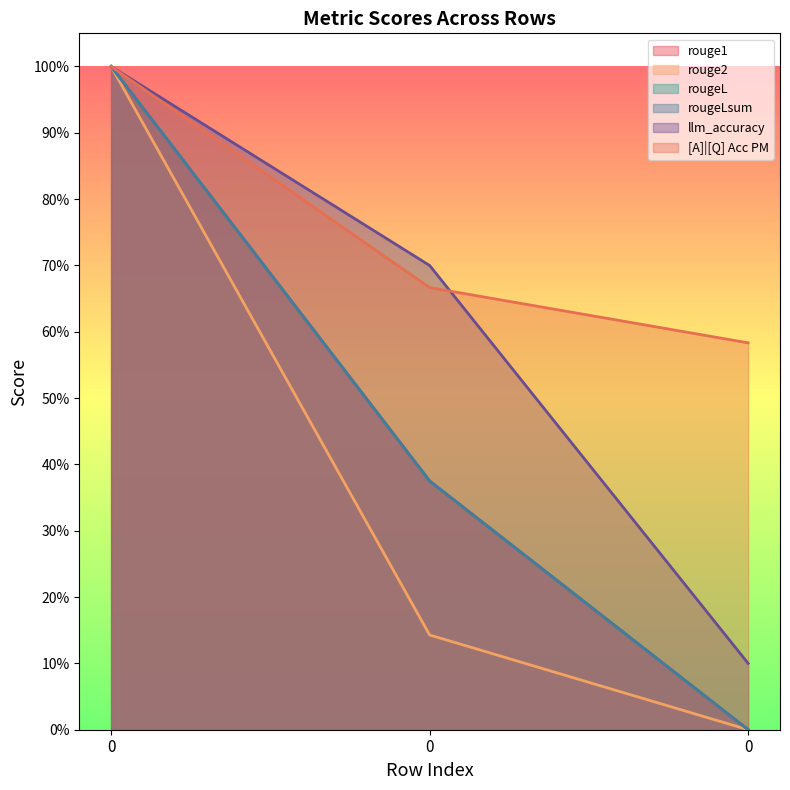

Reading left to right, list all the values displayed in this chart.

rouge1: 0=1.0	0=0.4	0=0.0
rouge2: 0=1.0	0=0.1	0=0.0
rougeL: 0=1.0	0=0.4	0=0.0
rougeLsum: 0=1.0	0=0.4	0=0.0
llm_accuracy: 0=1.0	0=0.7	0=0.1
[A]|[Q] Acc PM: 0=1.0	0=0.7	0=0.6